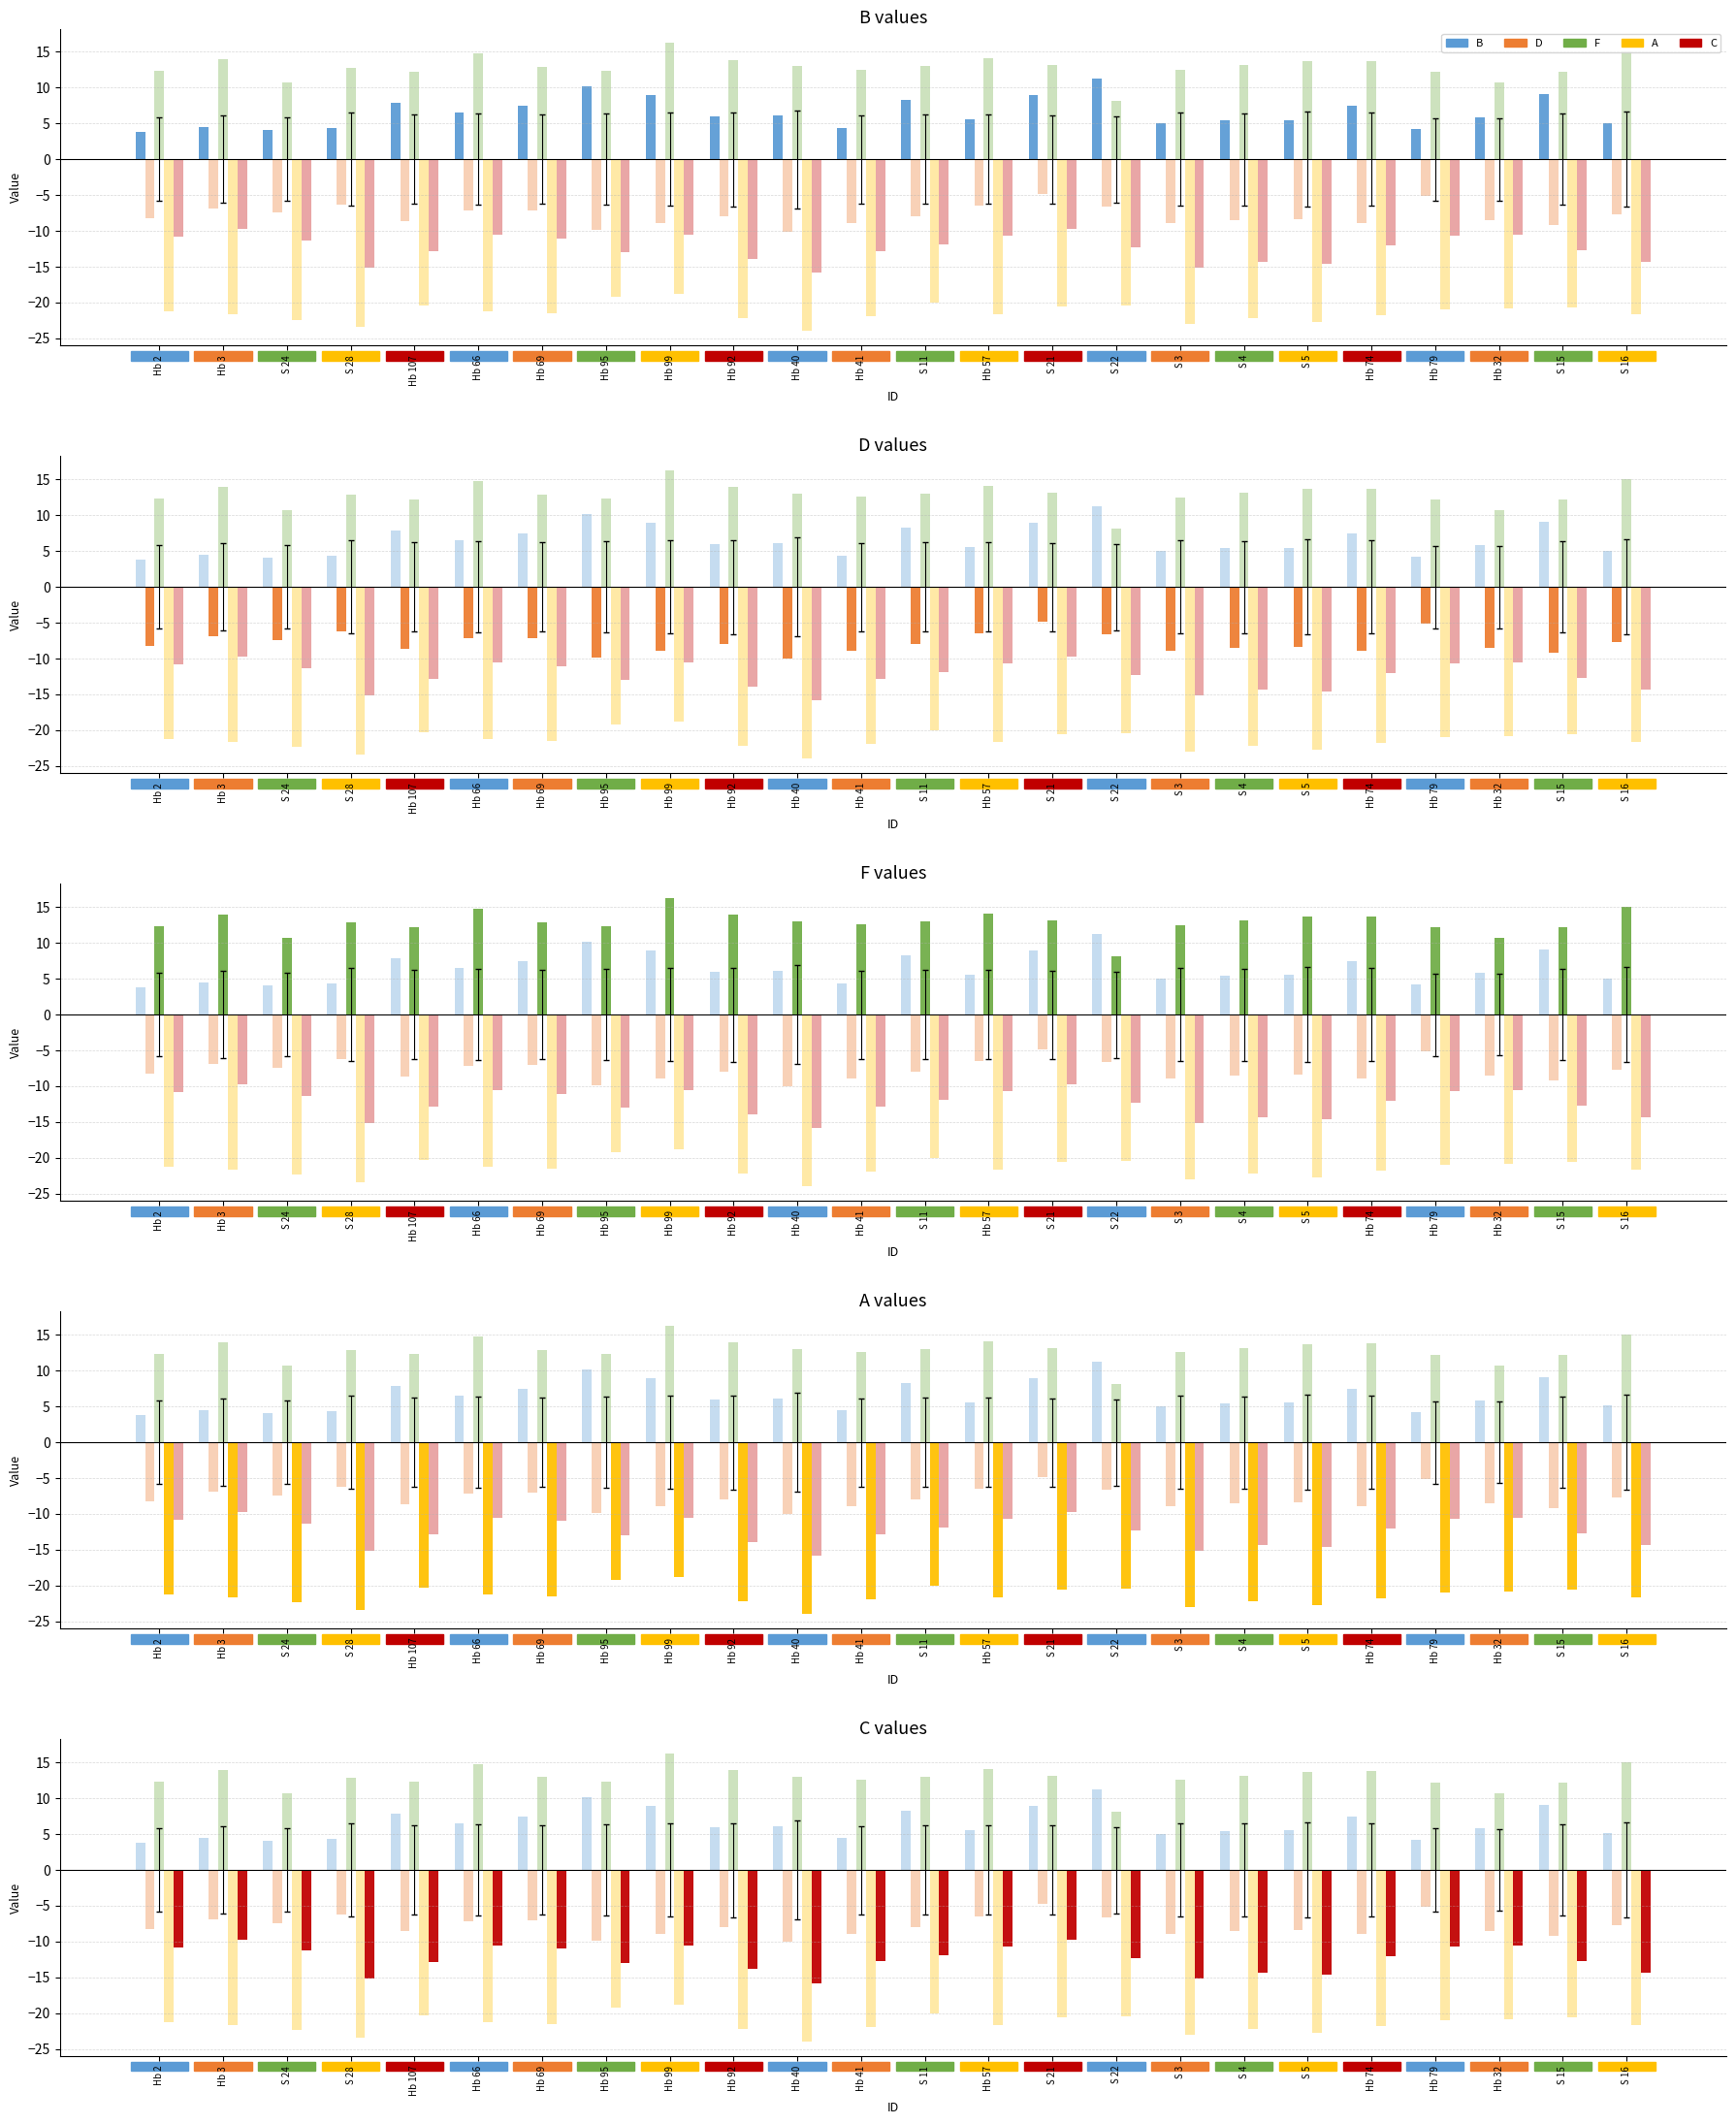

What is the sum of all B values?

156.1